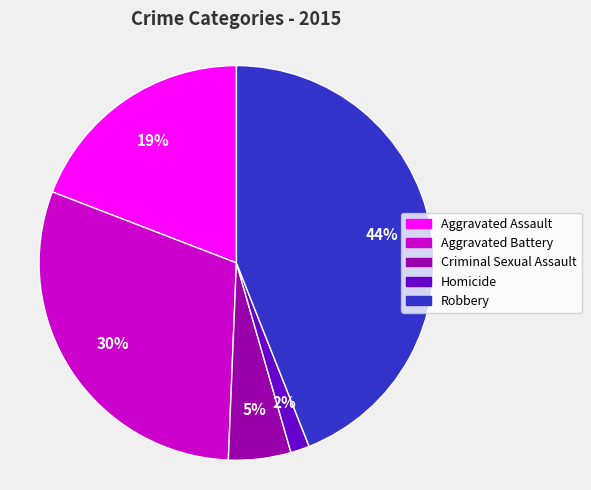

Does Aggravated Battery represent more than half of the total?

No